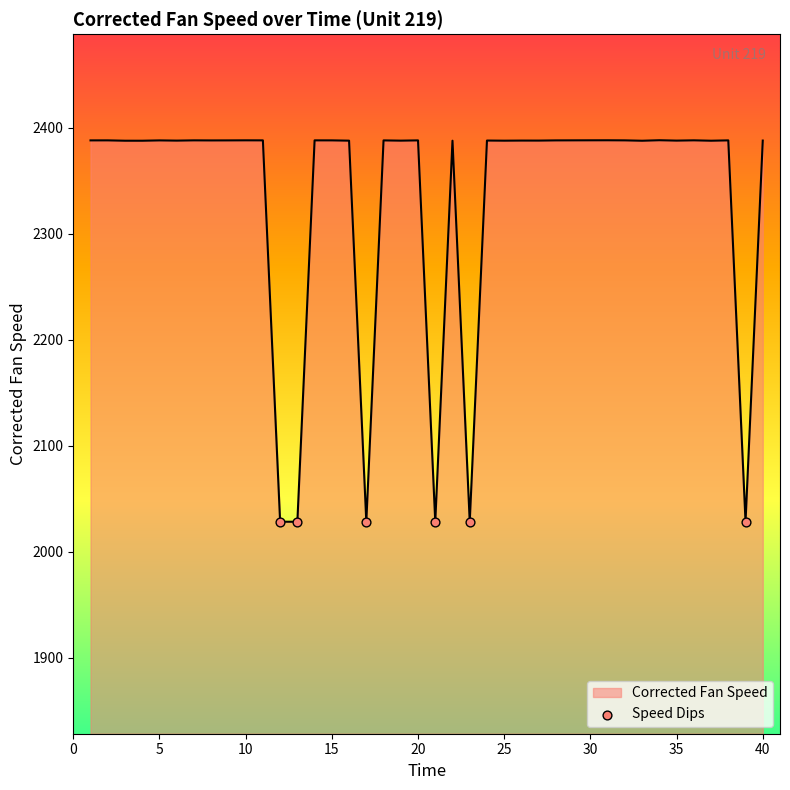

What is the smallest value displayed?

2028.1